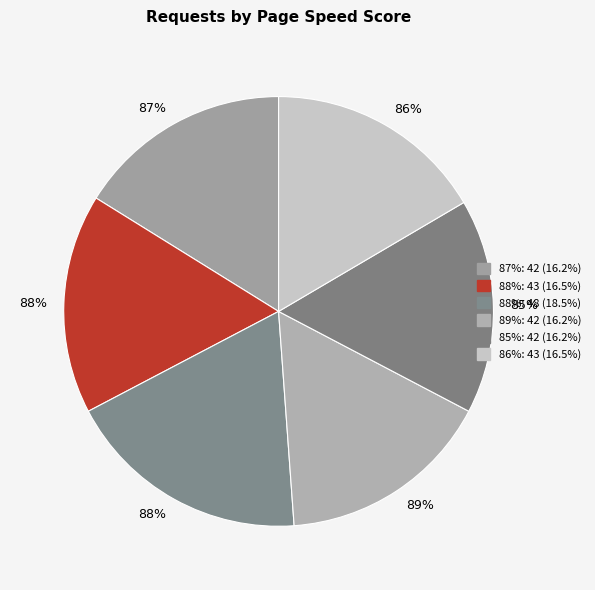

How much of the chart is everything except 89%?

83.8%